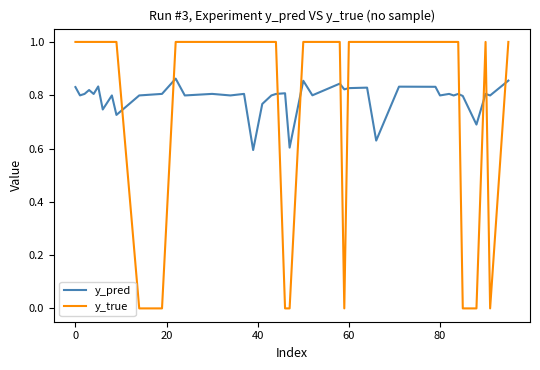

True or false: y_true and y_pred intersect in this chart.

True